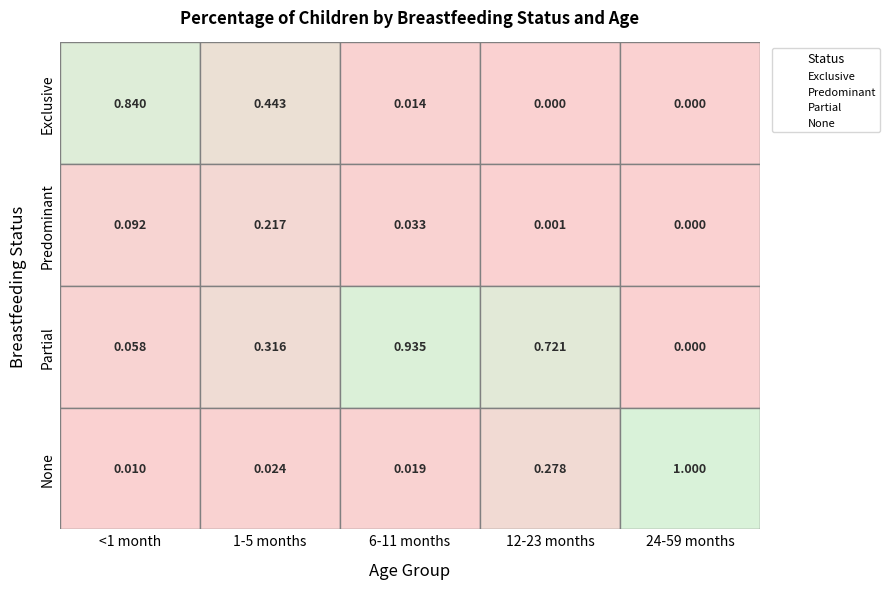

Is it true that Partial equals 1.5 at 2?

False